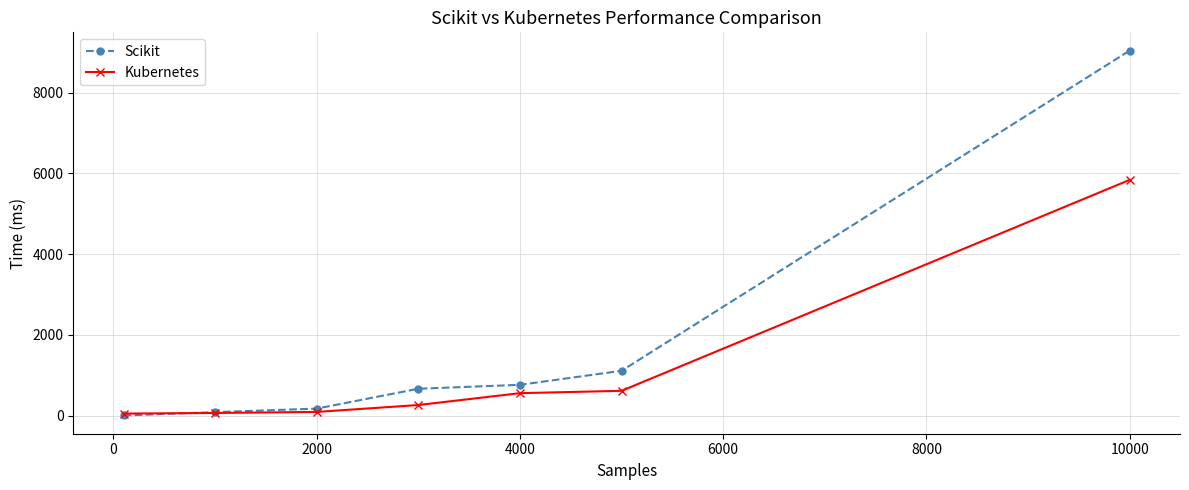

At how many categories does at least one series exceed 6753?

1